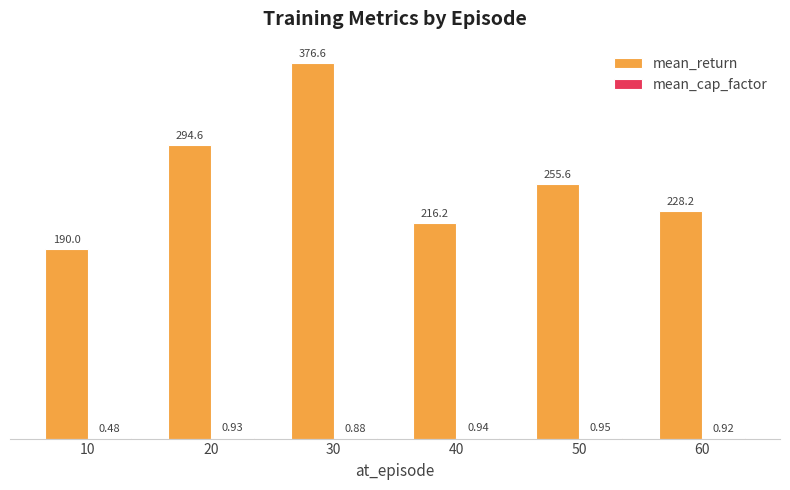

Between 20 and 30, which series saw the biggest shift?

mean_return